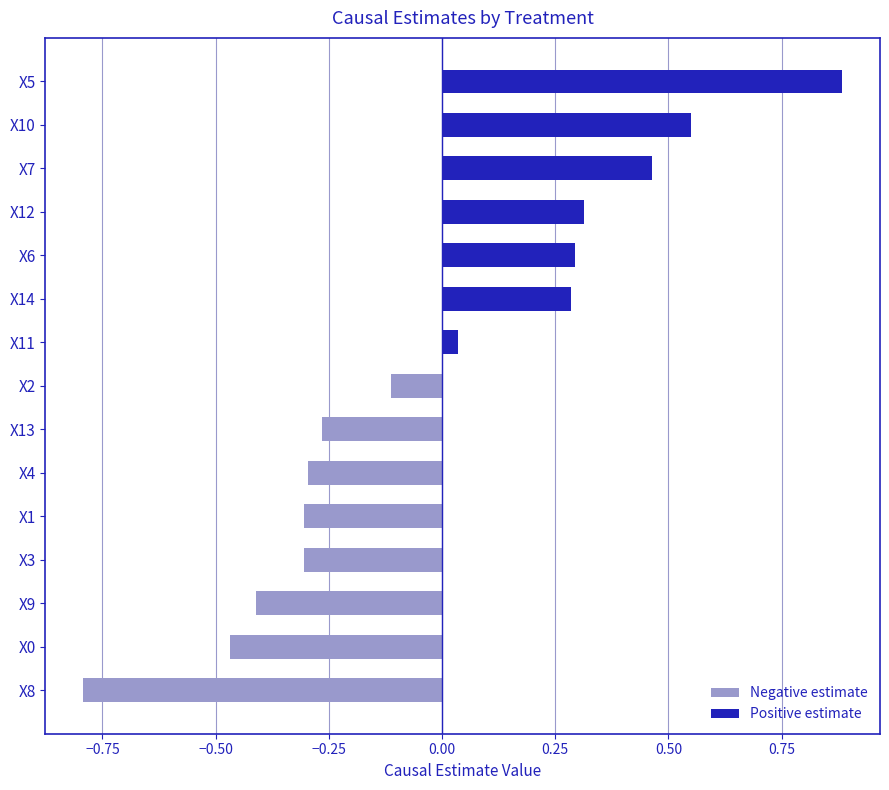

What is the value of the 10th bar from the left?

0.3